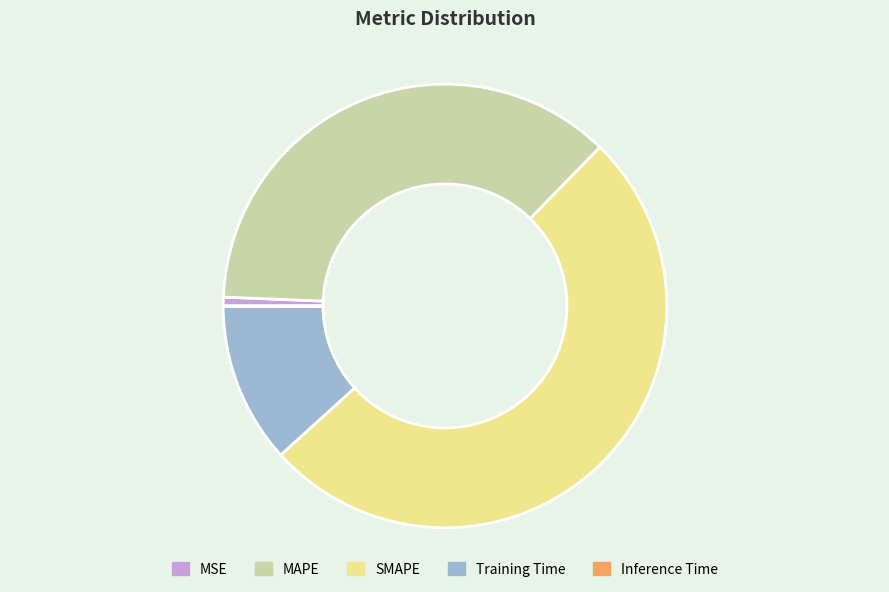

True or false: MAPE accounts for 37% of the total.

True